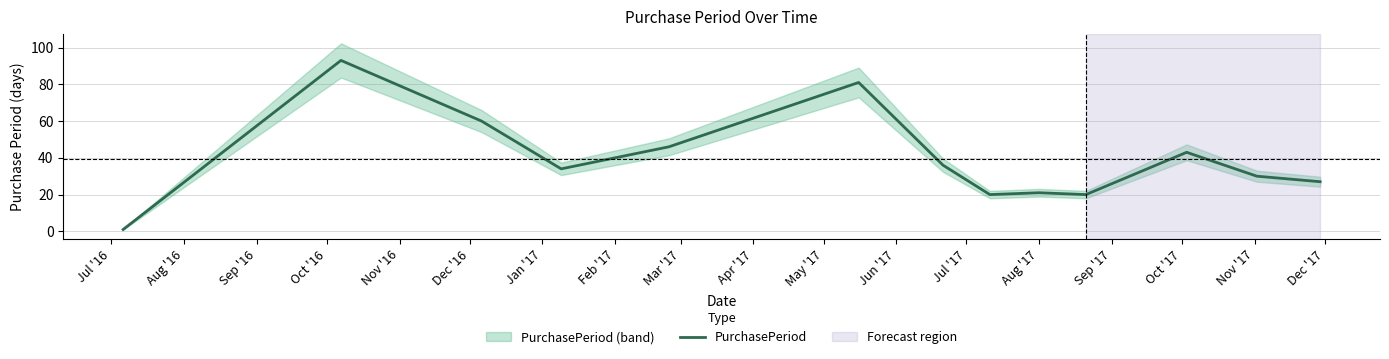

Count the number of values greater than 34.

6